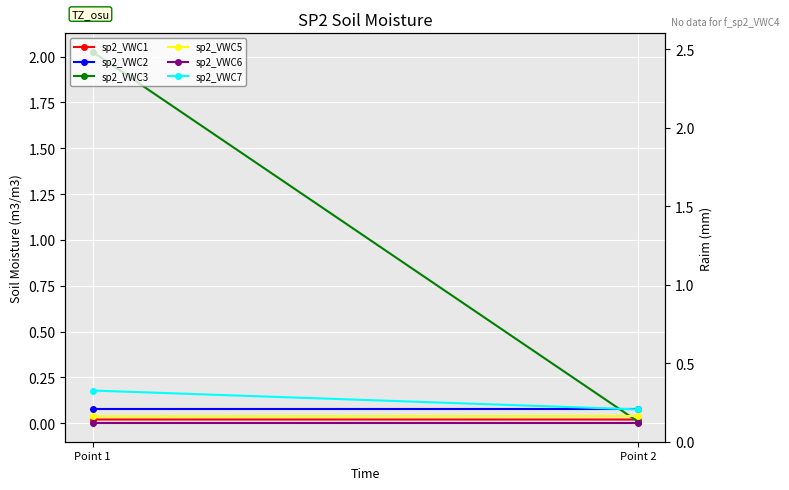

Rank the series at Point 2 from highest to lowest value.

sp2_VWC2, sp2_VWC7, sp2_VWC5, sp2_VWC1, sp2_VWC3, sp2_VWC6